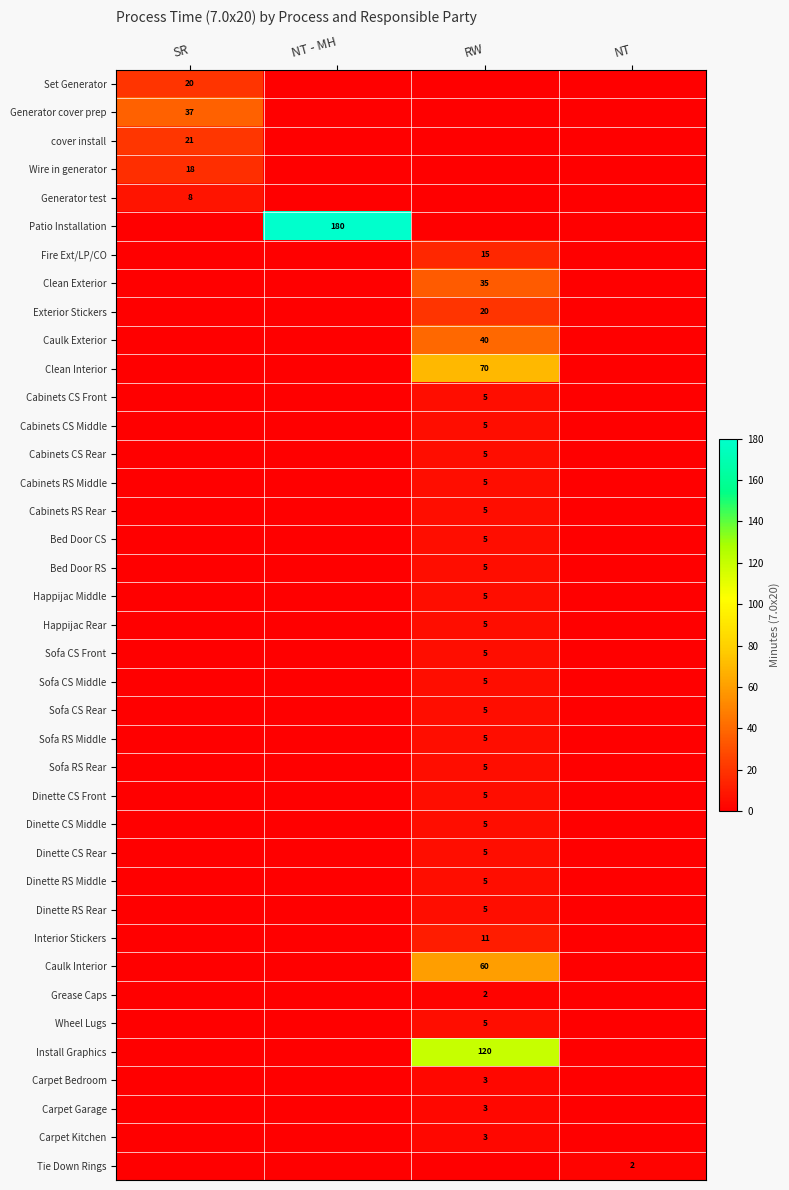

The Interior Stickers series shows 18 at RW. True or false?

False